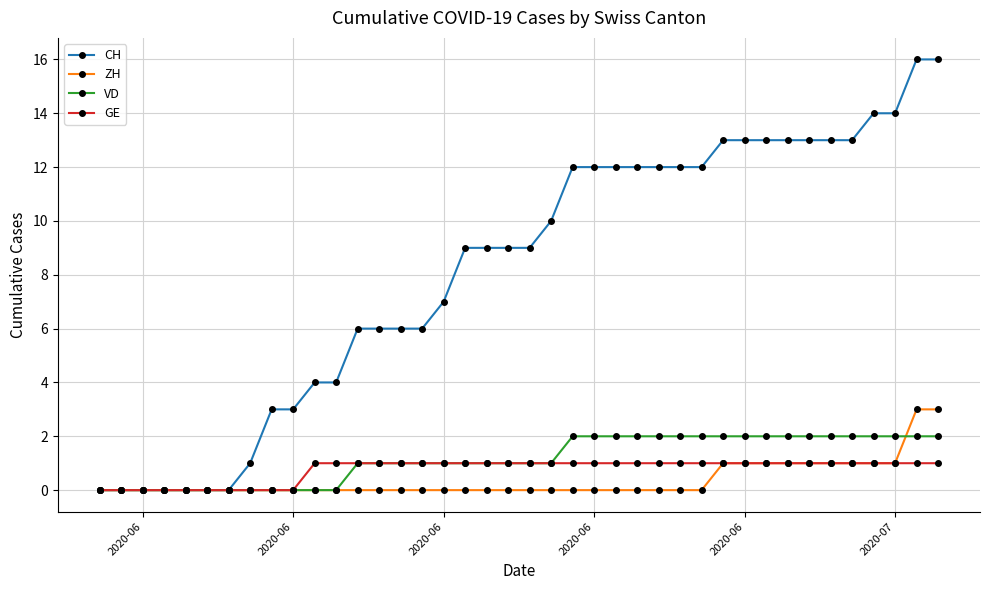

At how many categories does at least one series exceed 8?

23